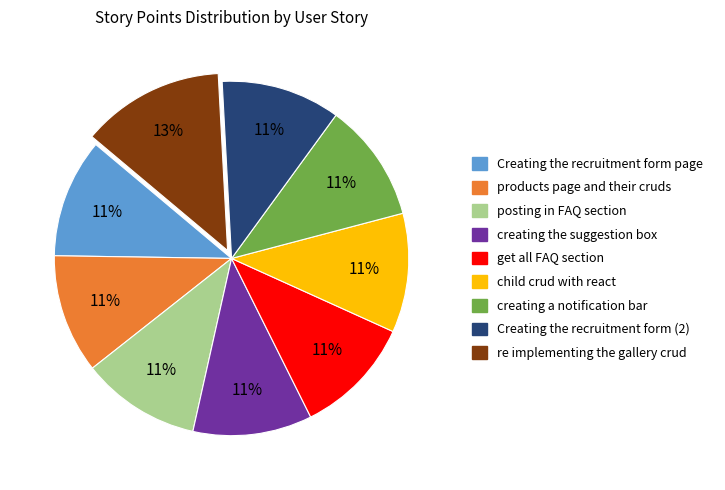

To the nearest percent, what percentage of the pie is child crud with react?

11%